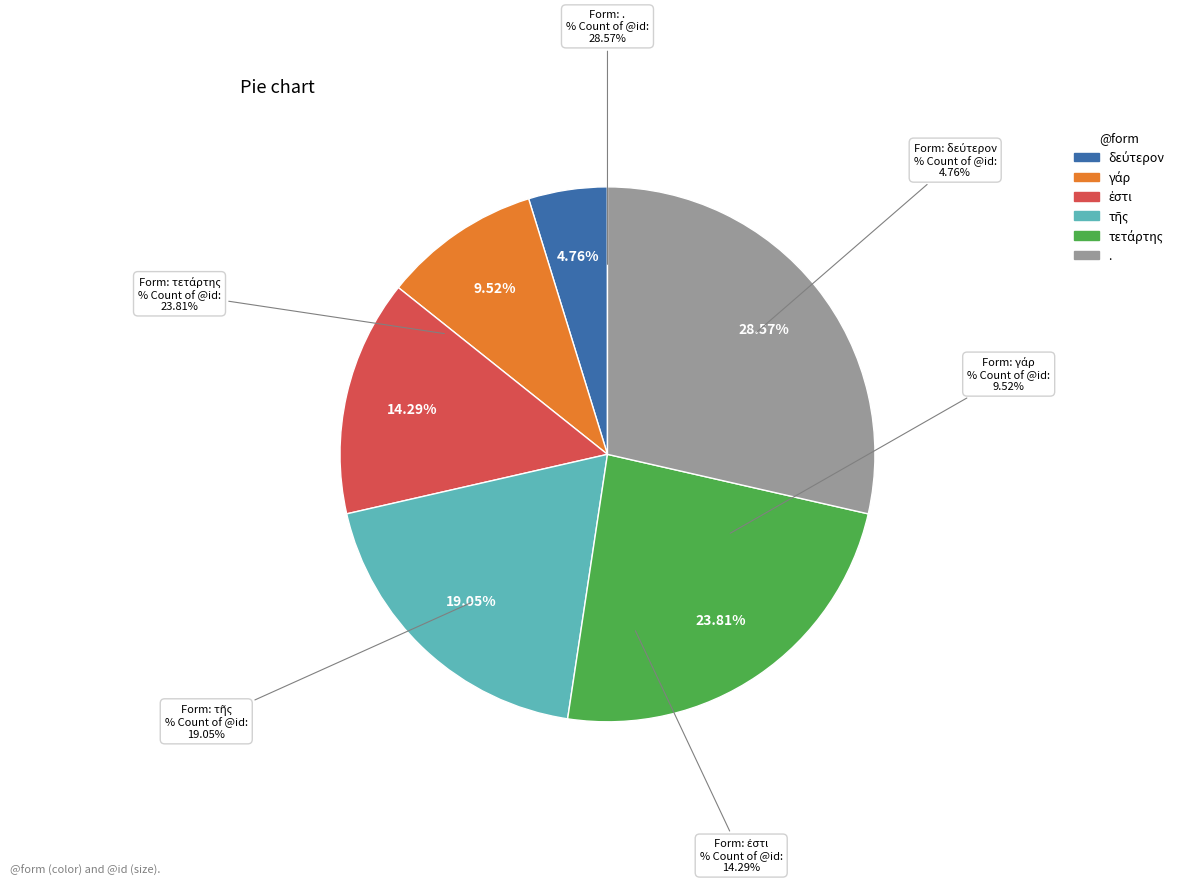

What is the change in value from δεύτερον to τῆς?

+3